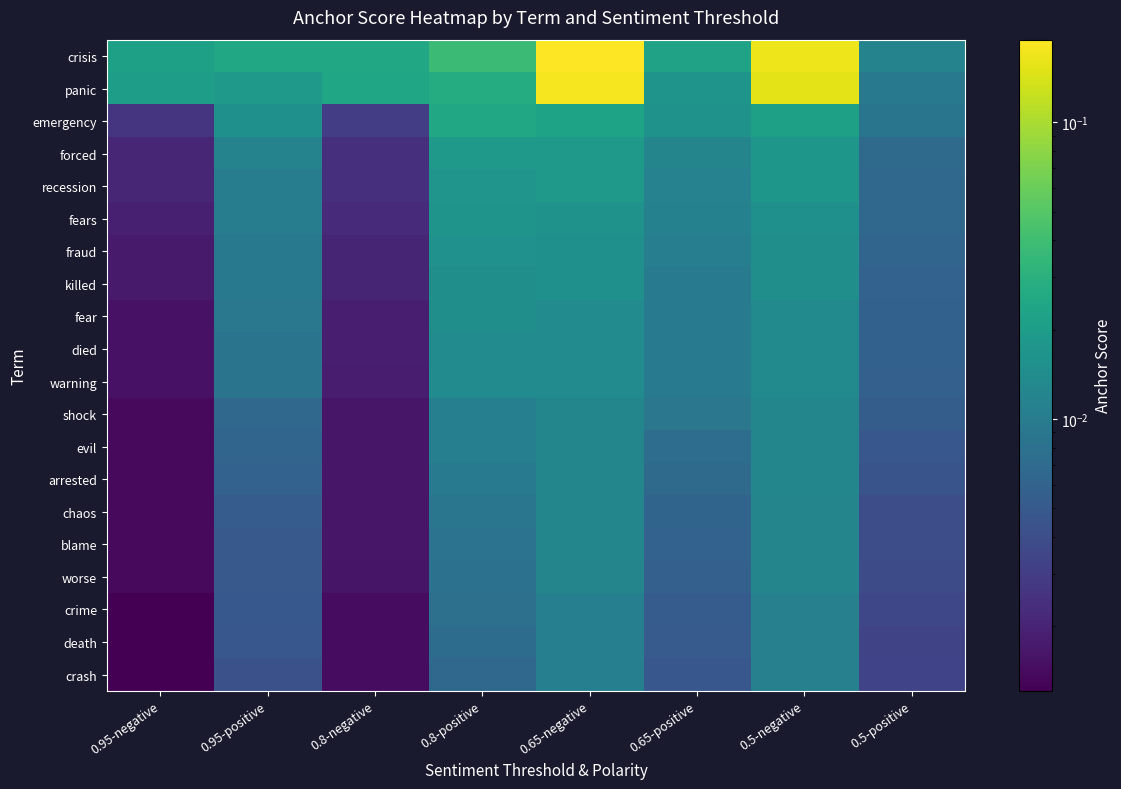

At 0.65-positive, list the series in order from largest to smallest.

crisis, panic, emergency, forced, recession, fears, fraud, killed, fear, died, warning, shock, evil, arrested, chaos, blame, worse, crime, death, crash